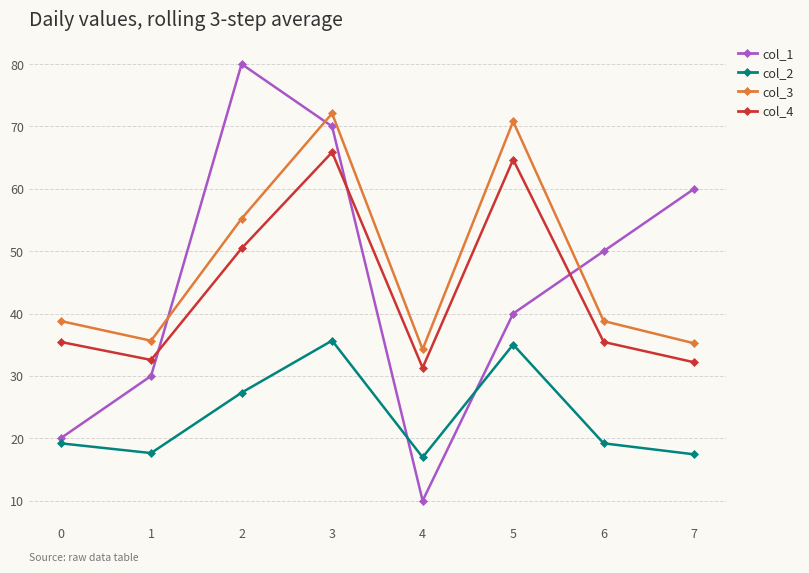

True or false: col_3 and col_4 intersect in this chart.

False